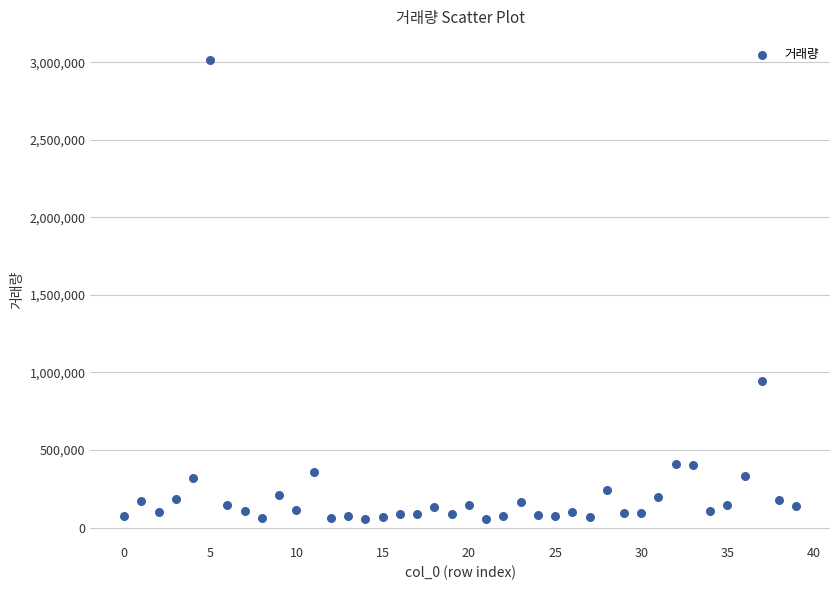

What is the range of Y values (max minus min)?

2961006